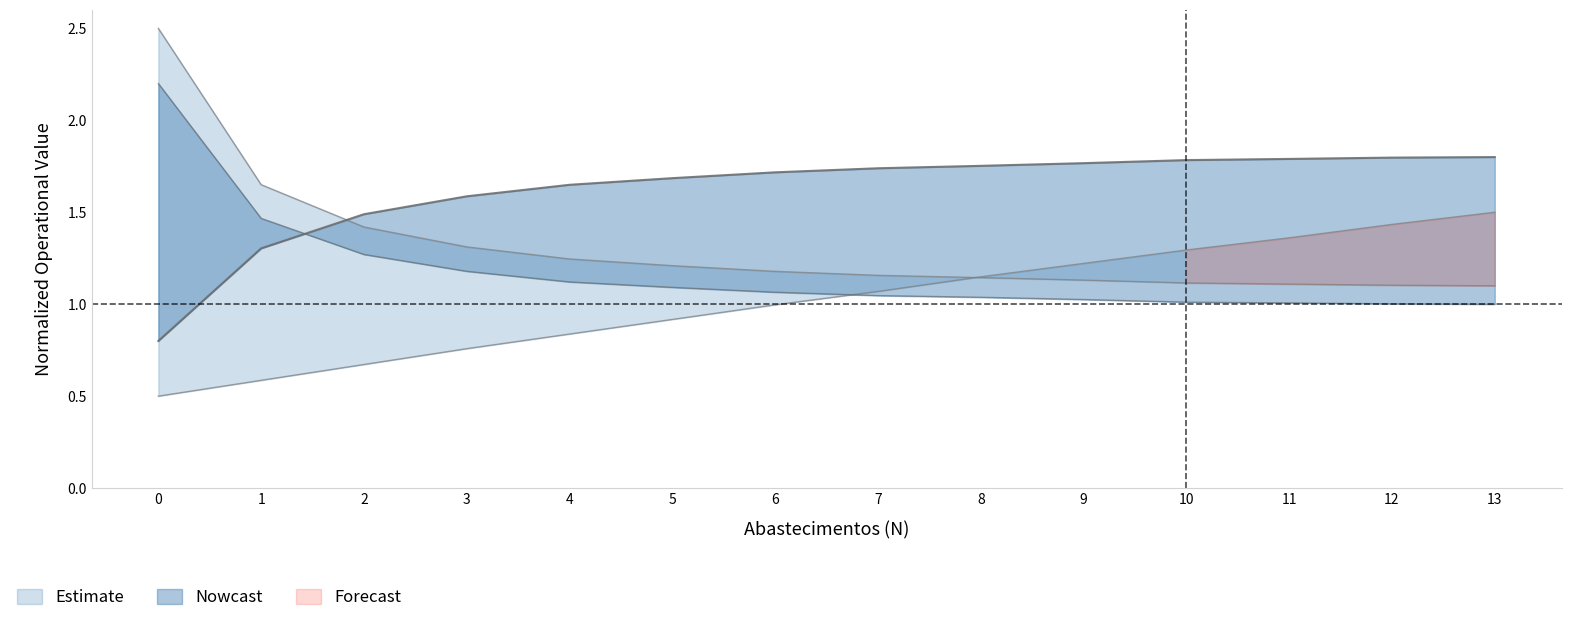

How many lines are shown in the chart?

4